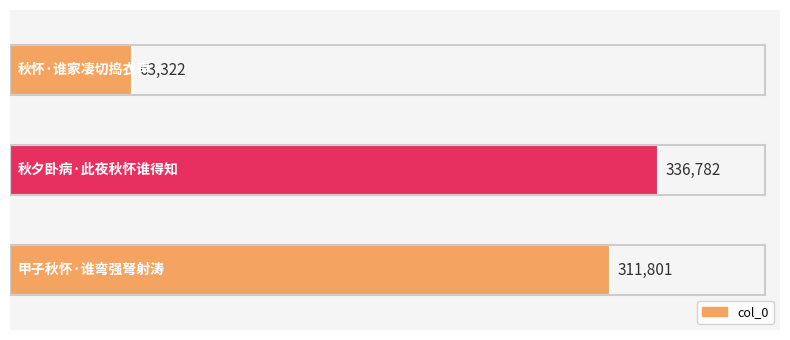

At which category does the chart reach its peak across all series?

秋夕卧病·此夜秋怀谁得知